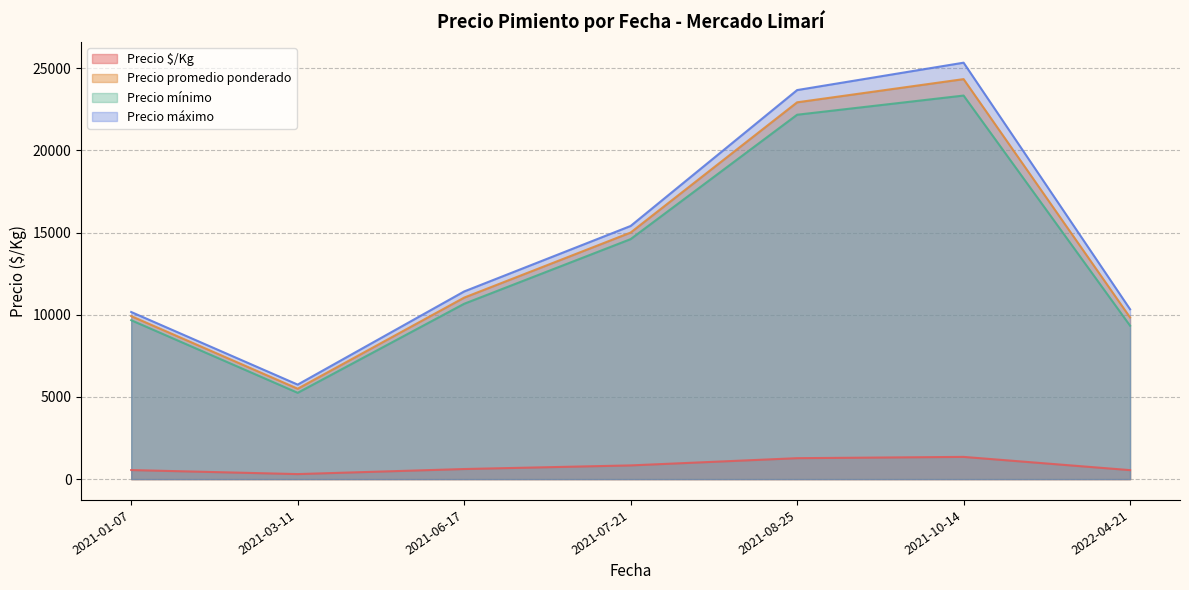

How many distinct data groups are displayed?

4